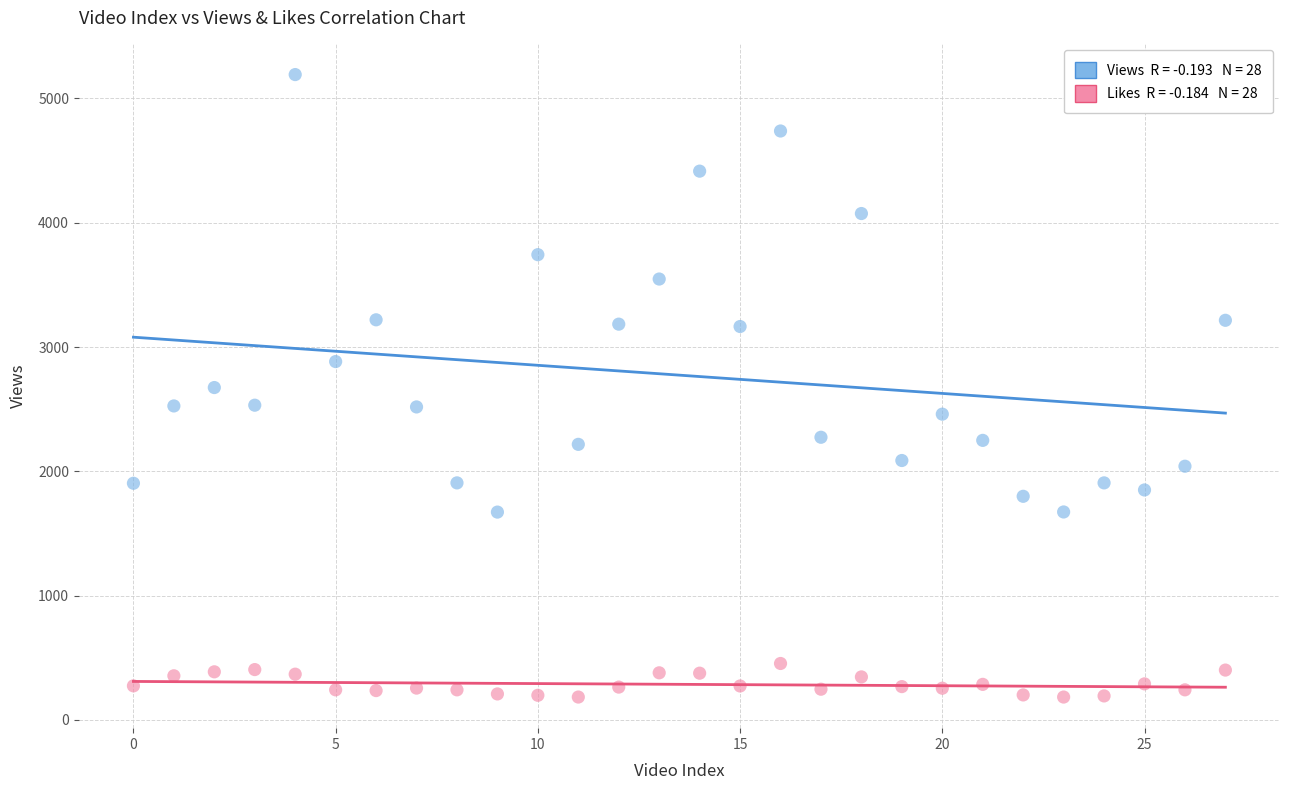

Across all data points, what is the range of Y values (max minus min)?

5008